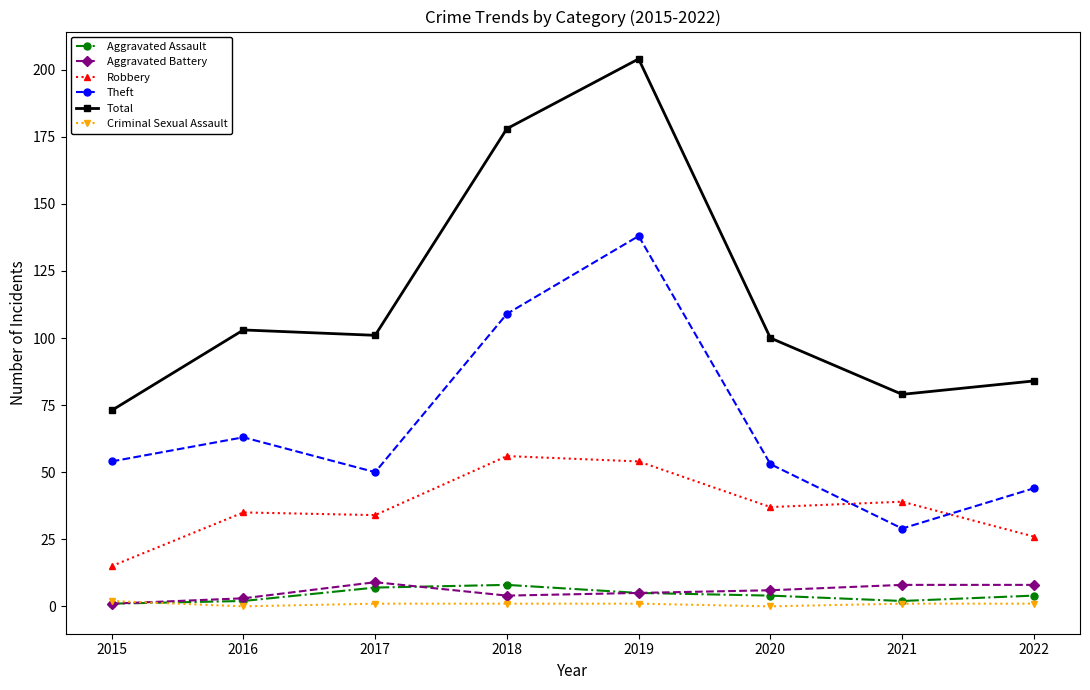

Which series has the widest spread of values?

Total